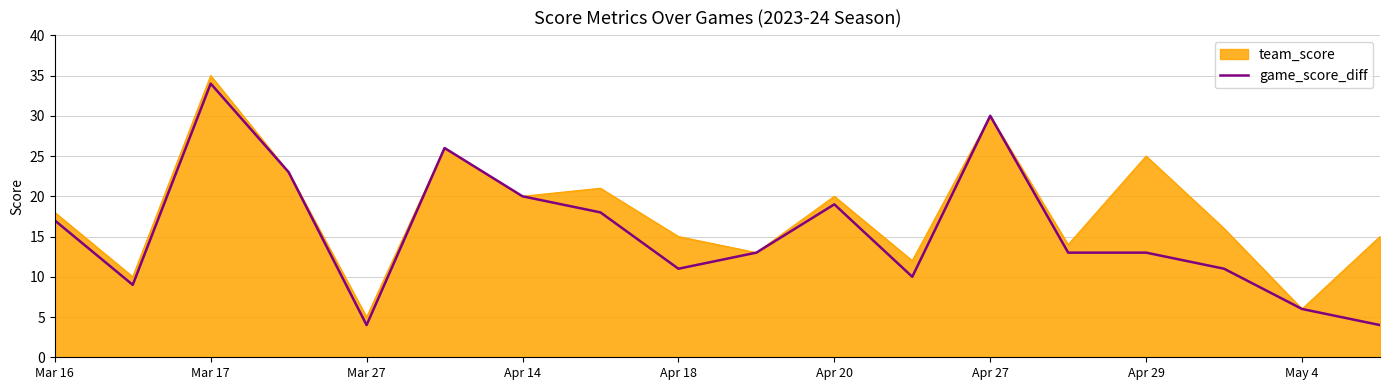

List the series in order of their overall mean, highest first.

team_score, game_score_diff